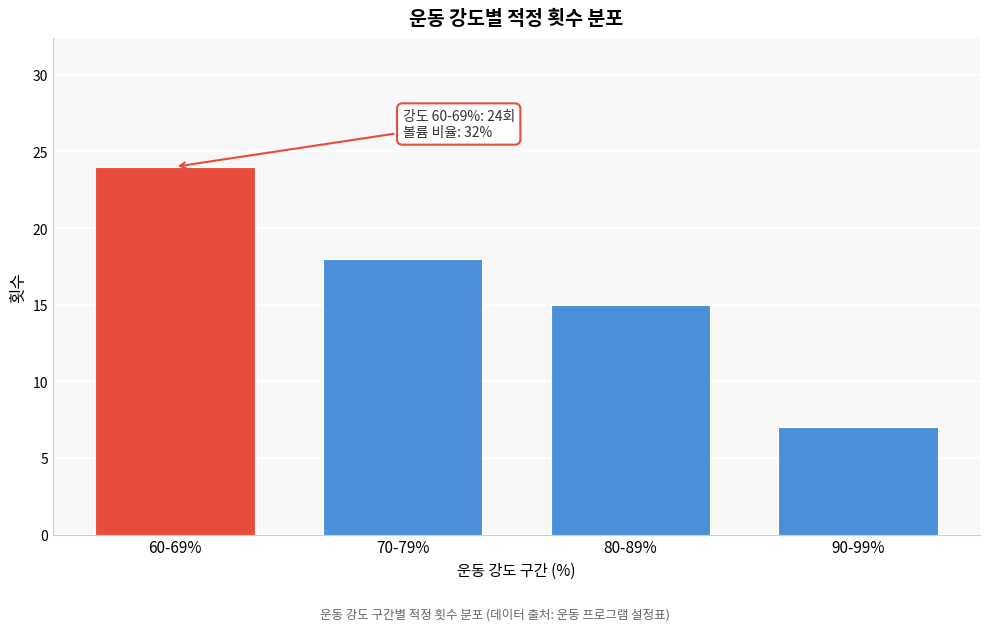

Reading left to right, list all the values displayed in this chart.

24	18	15	7